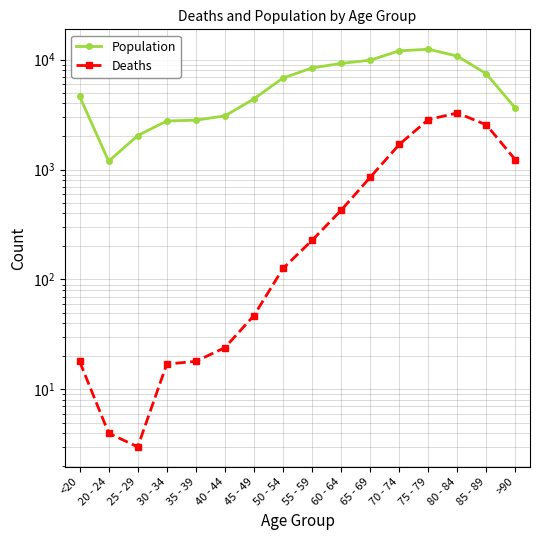

What is the label of the 8th point from the right?

55 - 59